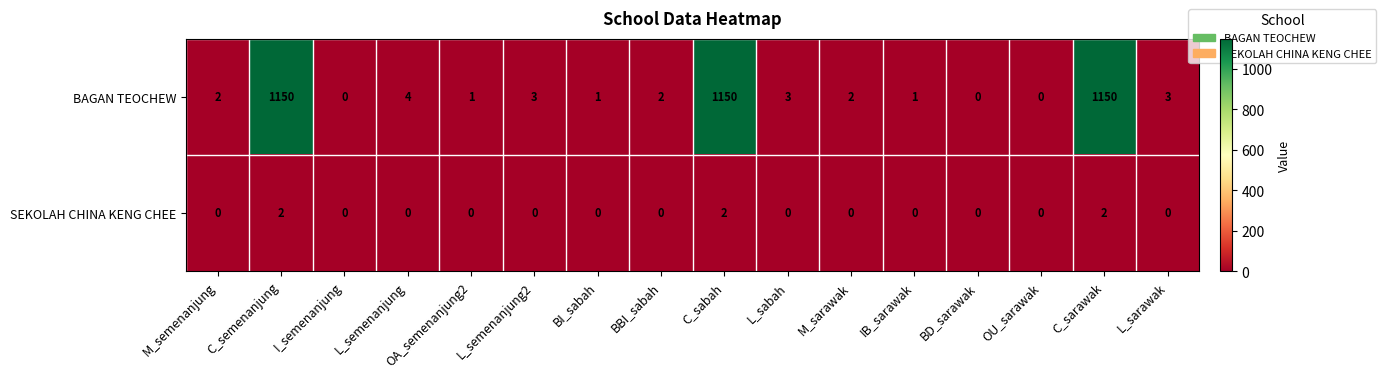

Which series has the largest total across all categories?

BAGAN TEOCHEW